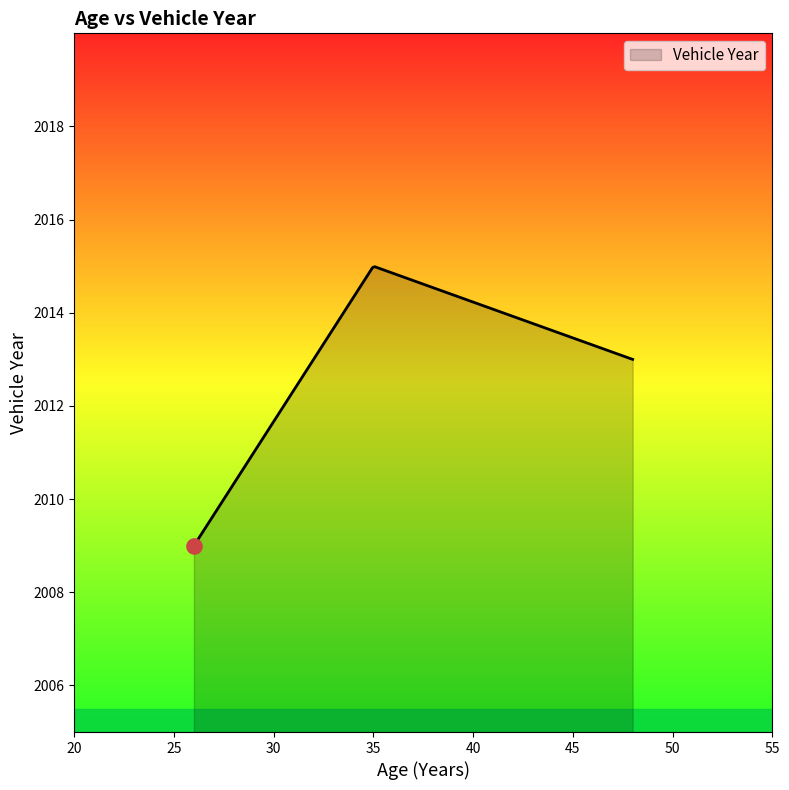

What is the greatest value displayed?

2015.0